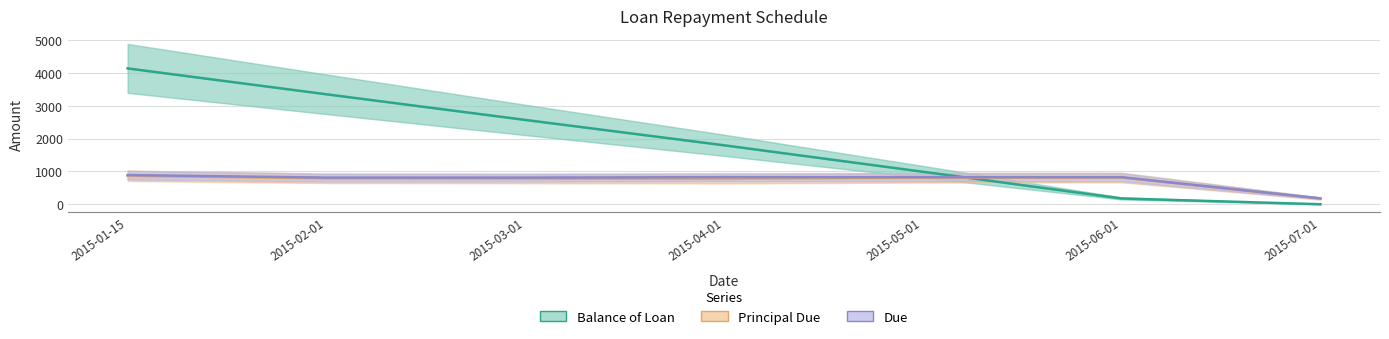

At 2015-02-01, list the series in order from largest to smallest.

Balance of Loan, Due, Principal Due